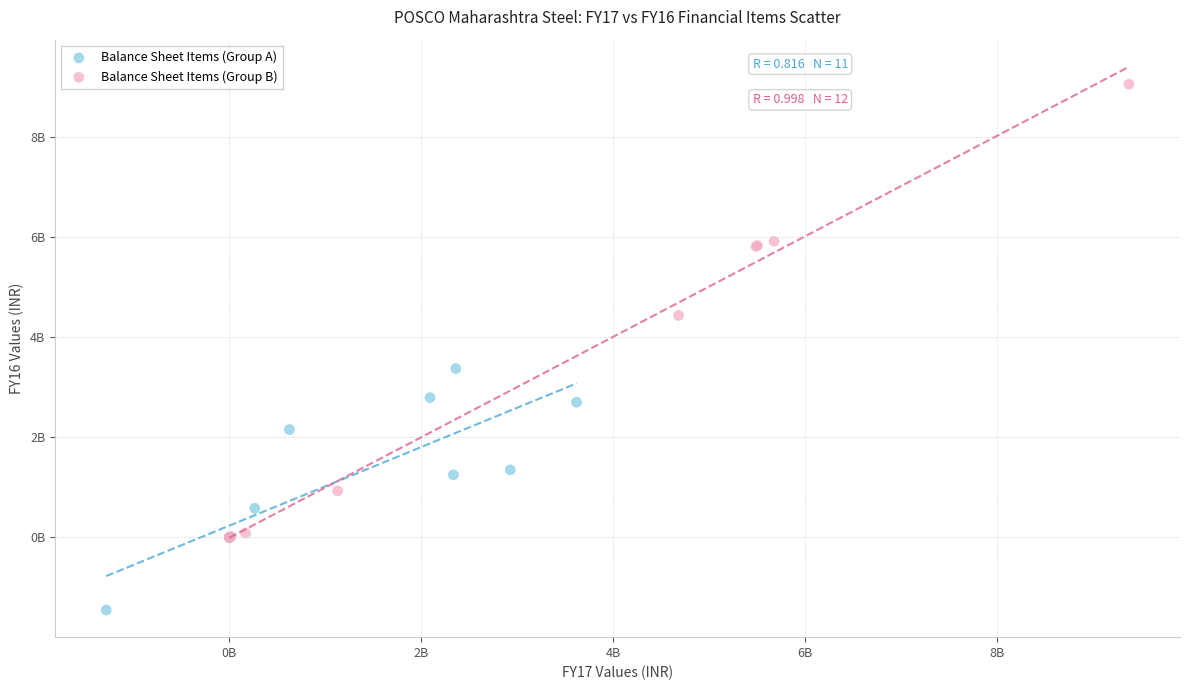

Which series contains the highest Y value?

Balance Sheet Items (Group B)